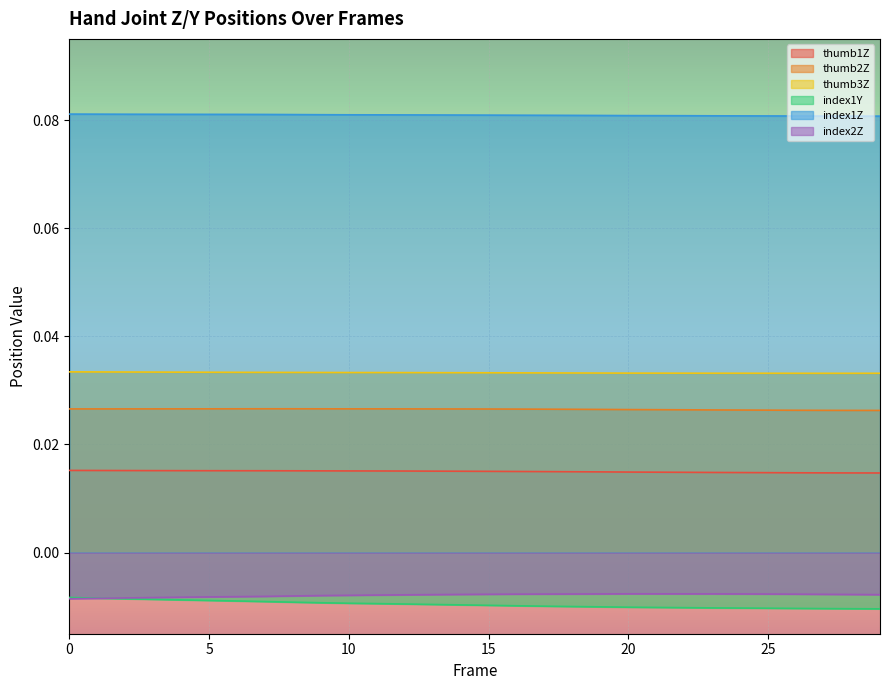

True or false: index2Z has more than 1 interior local peaks.

False